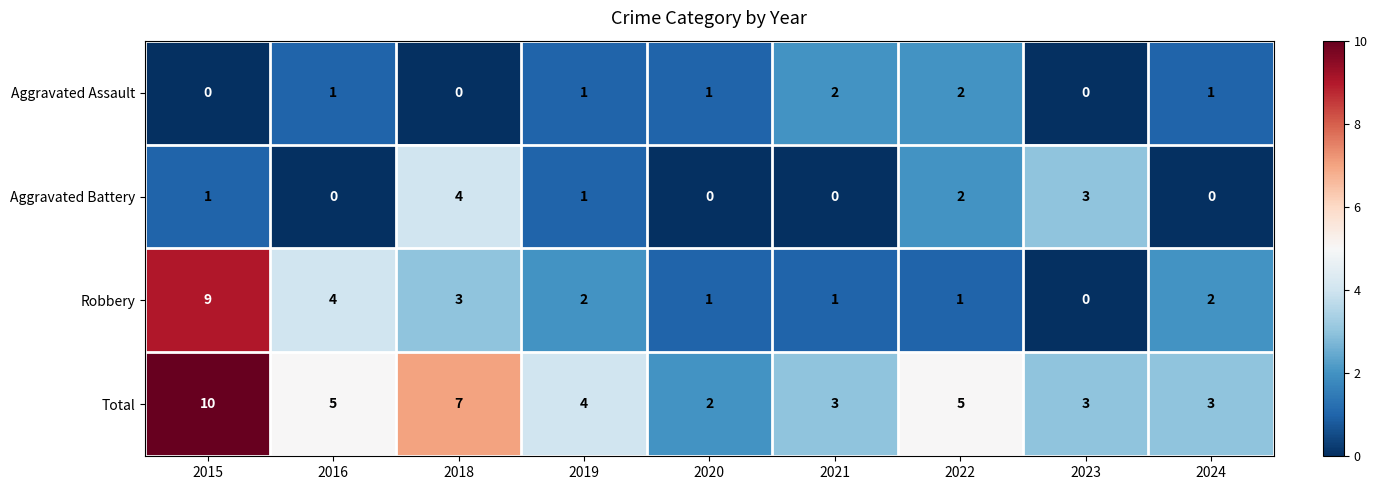

At which category is the sum across all series the highest?

2015